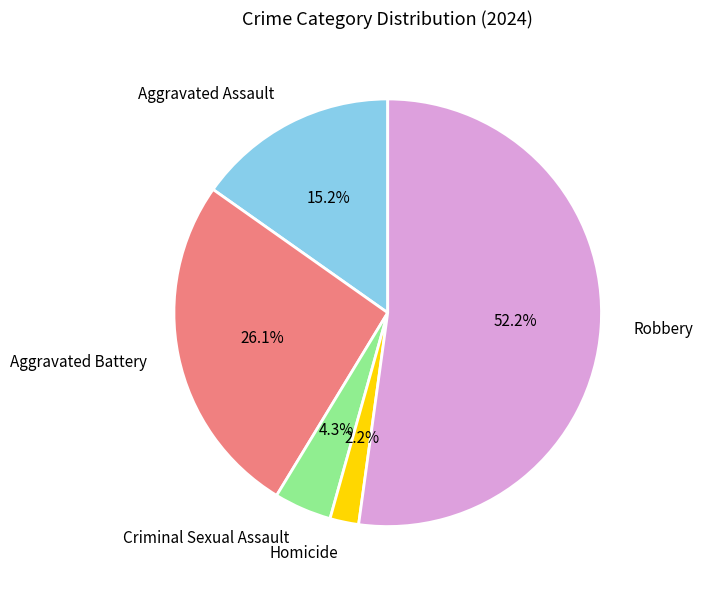

Rank the categories by value from lowest to highest.

Homicide, Criminal Sexual Assault, Aggravated Assault, Aggravated Battery, Robbery